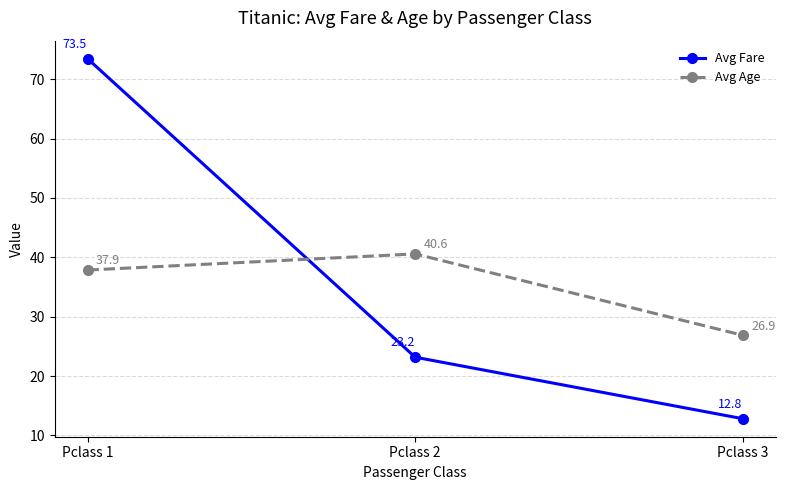

What is the value of the Avg Age point at the 1st from the left?

37.9